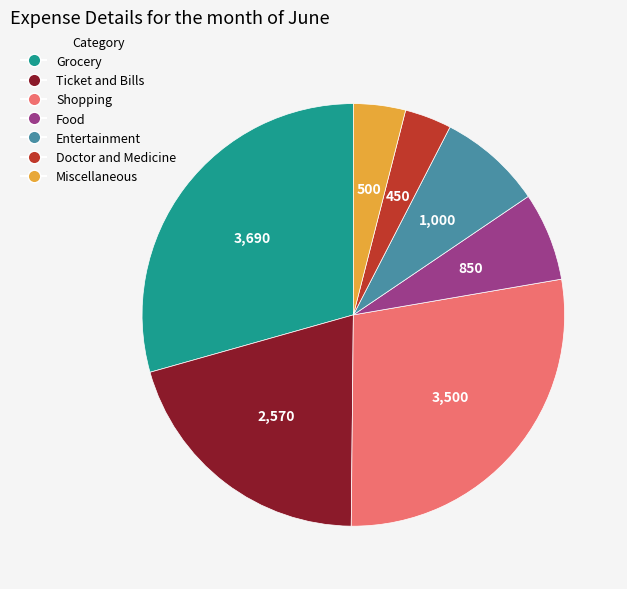

How many segments does this pie chart have?

7